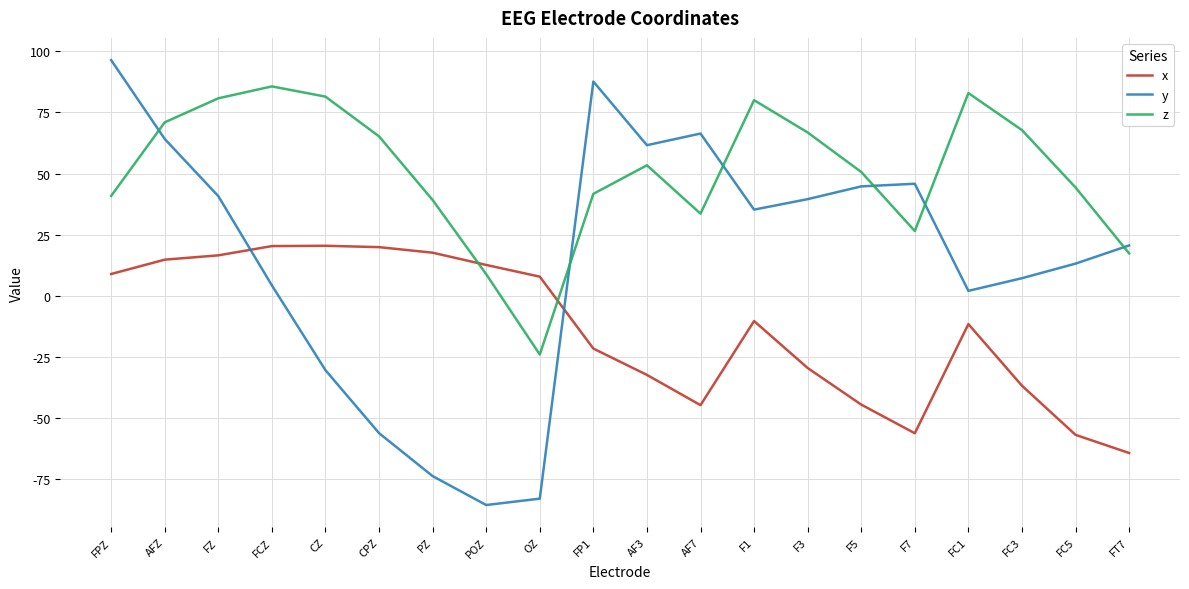

Is this an area chart (filled region under the line)?

No